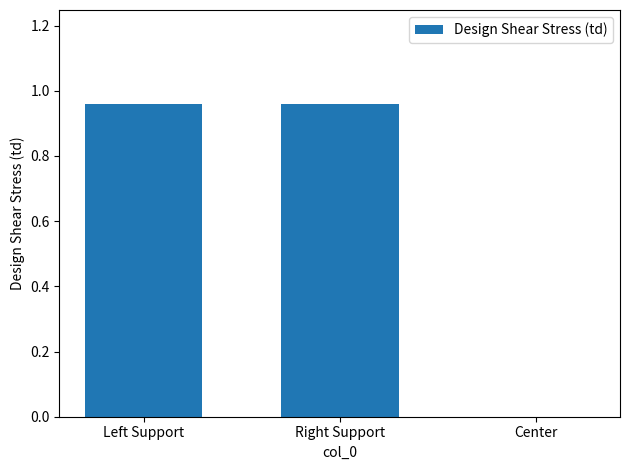

The value at Right Support is 1.4. True or false?

False